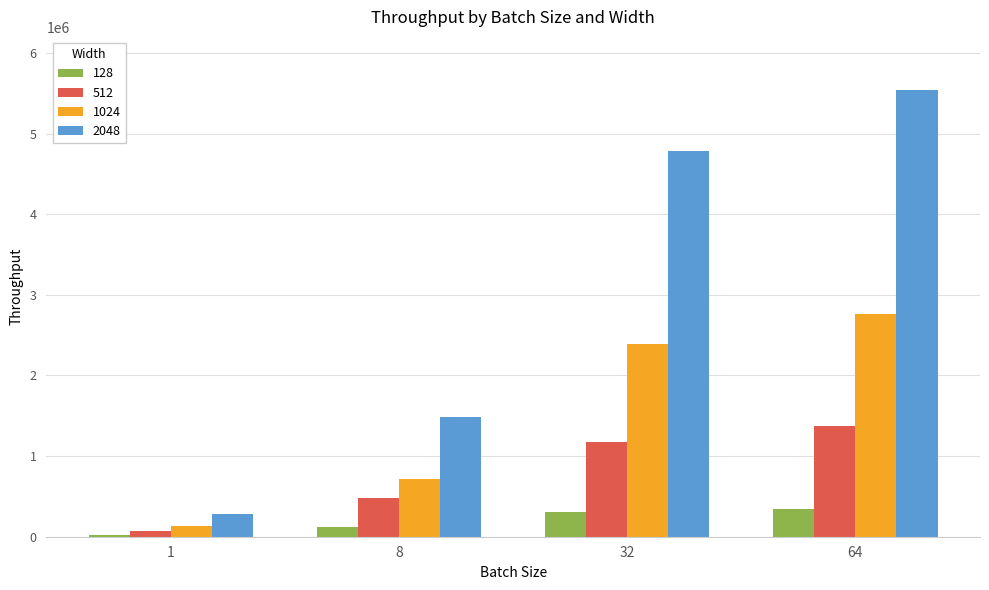

What is the sum of the 512 values at 1 and 32?

1241845.0